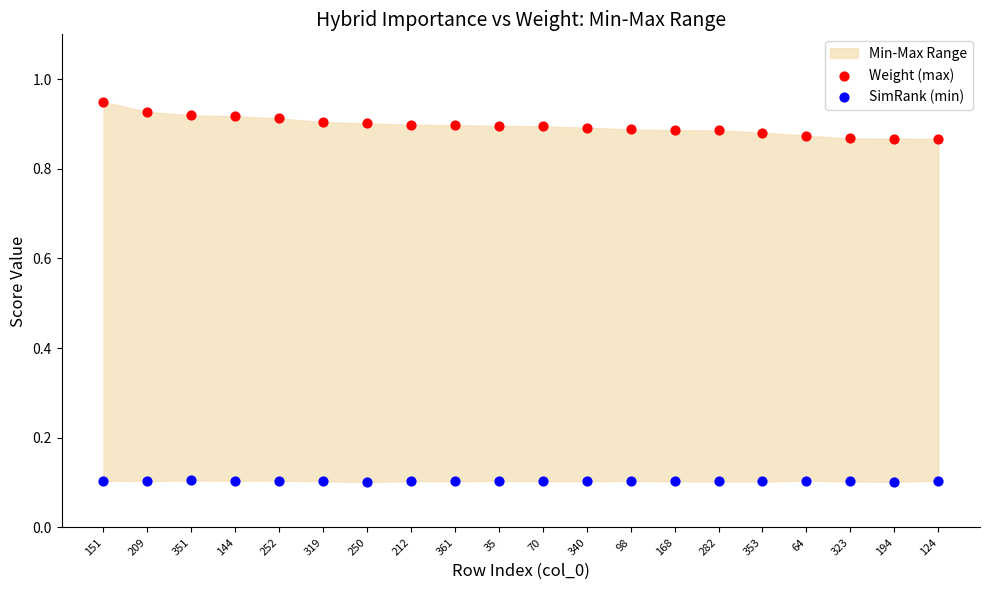

Which series has the widest spread of Y values?

Weight (max)